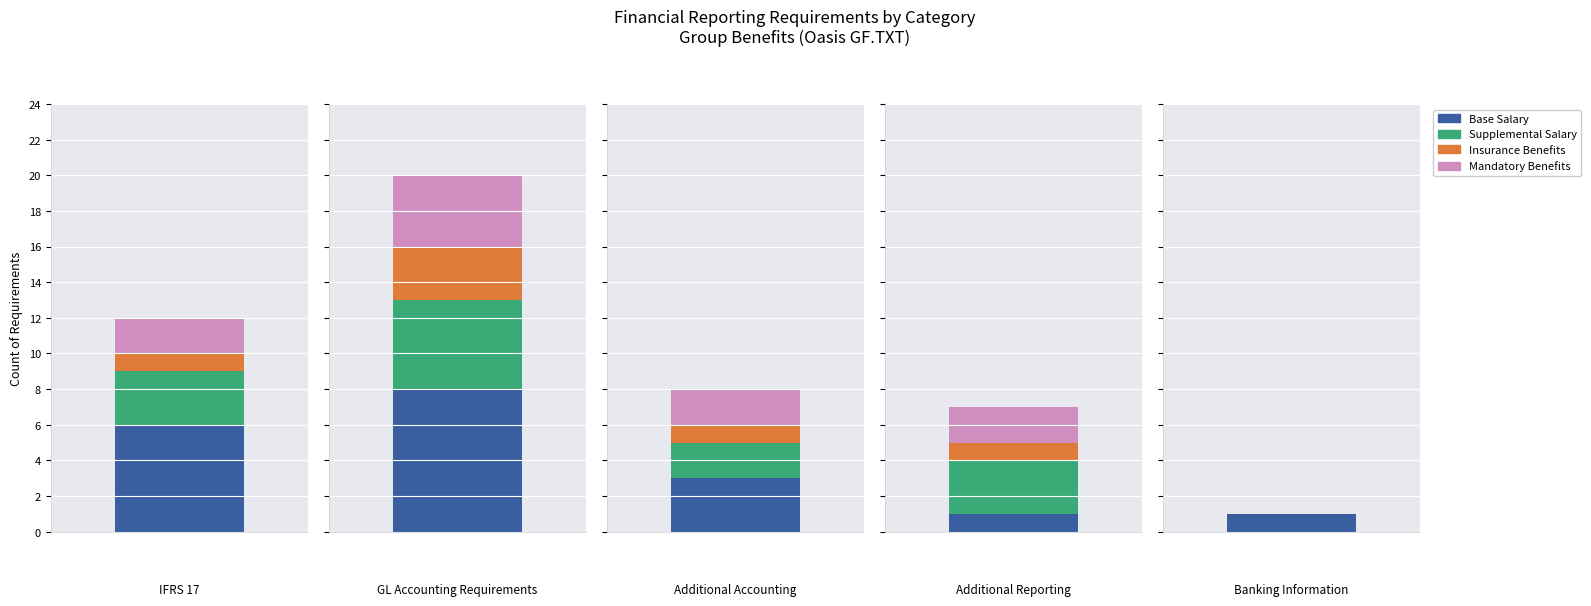

What is the sum of the Supplemental Salary values at GL Accounting Requirements and IFRS 17?

8